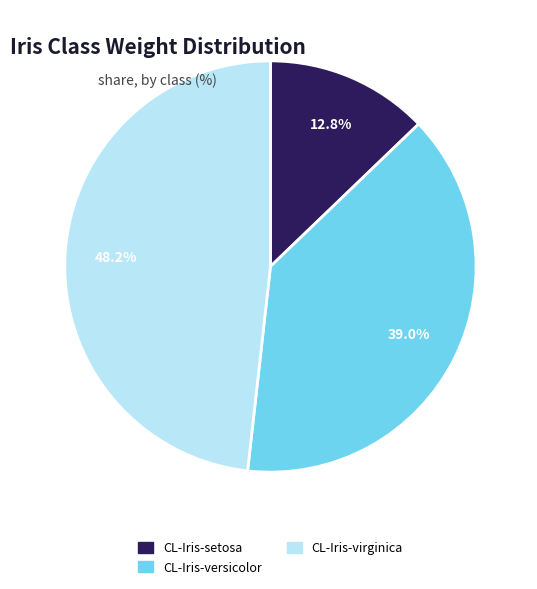

Combined, what portion of the pie is CL-Iris-setosa and CL-Iris-versicolor?

51.8%